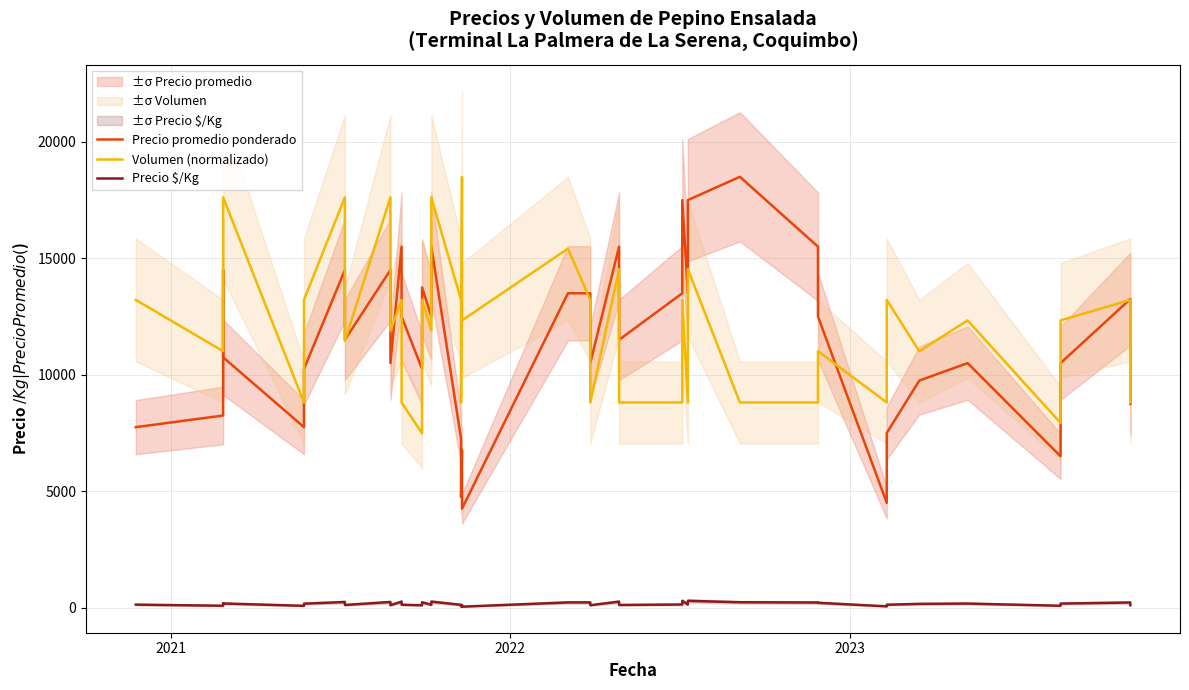

Which series has the widest spread of values?

Precio promedio ponderado